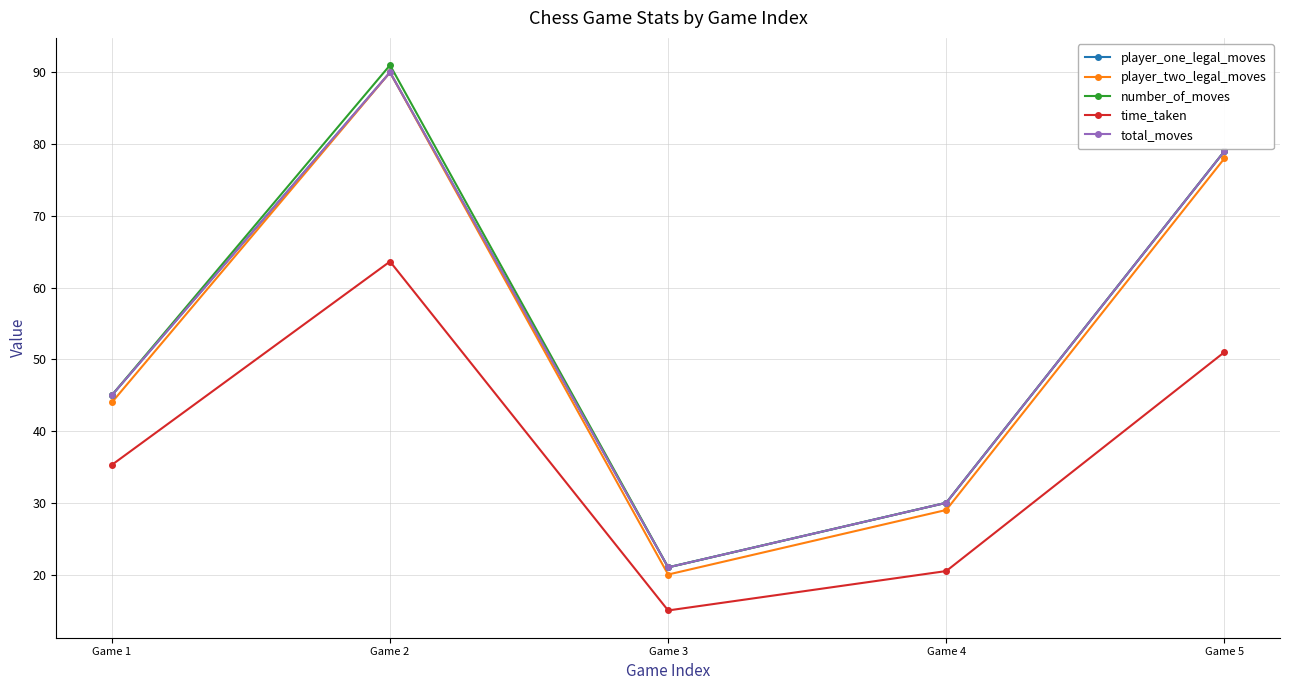

What is the approximate value of time_taken at Game 3?

15.0